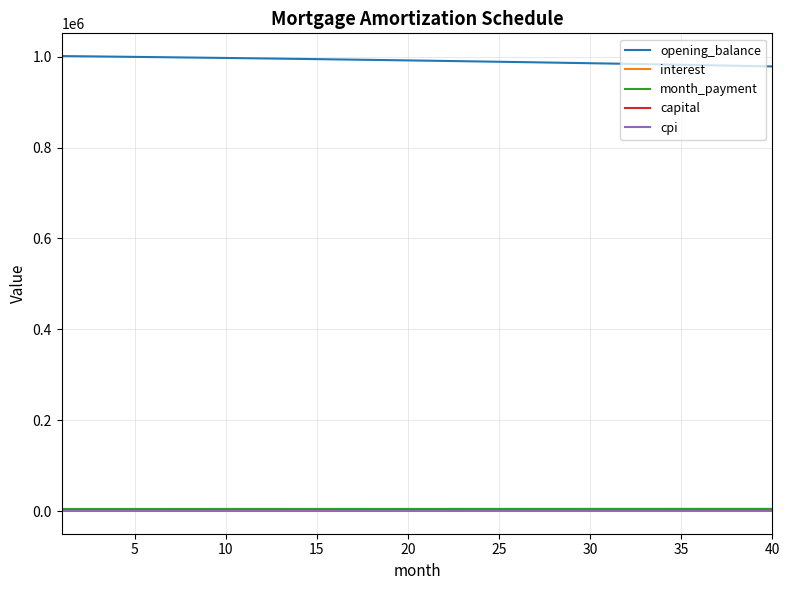

True or false: interest and opening_balance intersect in this chart.

False